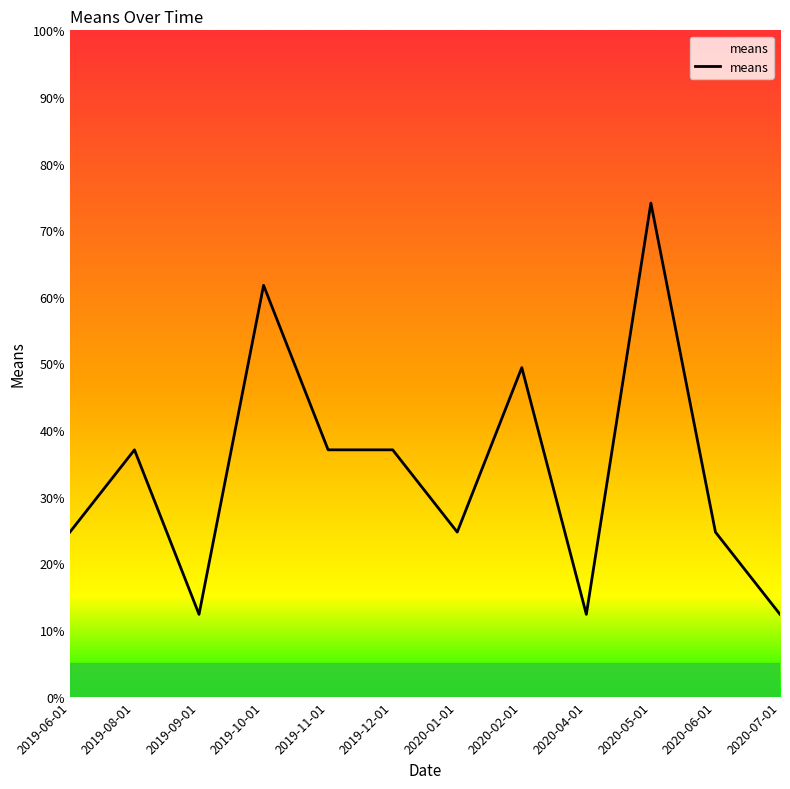

Count the number of values greater than 37.

6